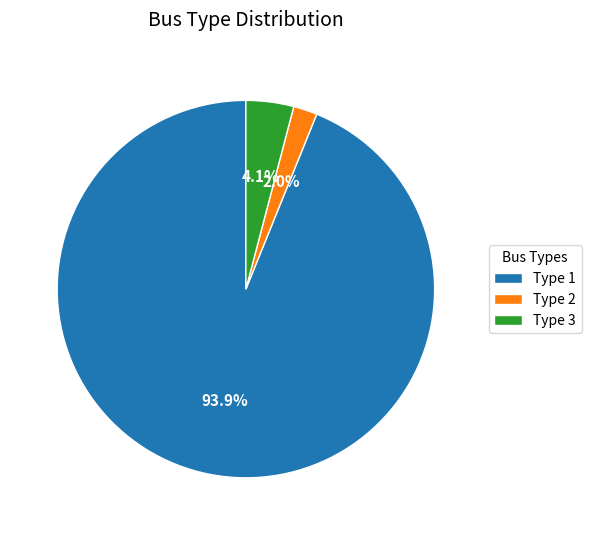

Which slice is the smallest?

Type 2